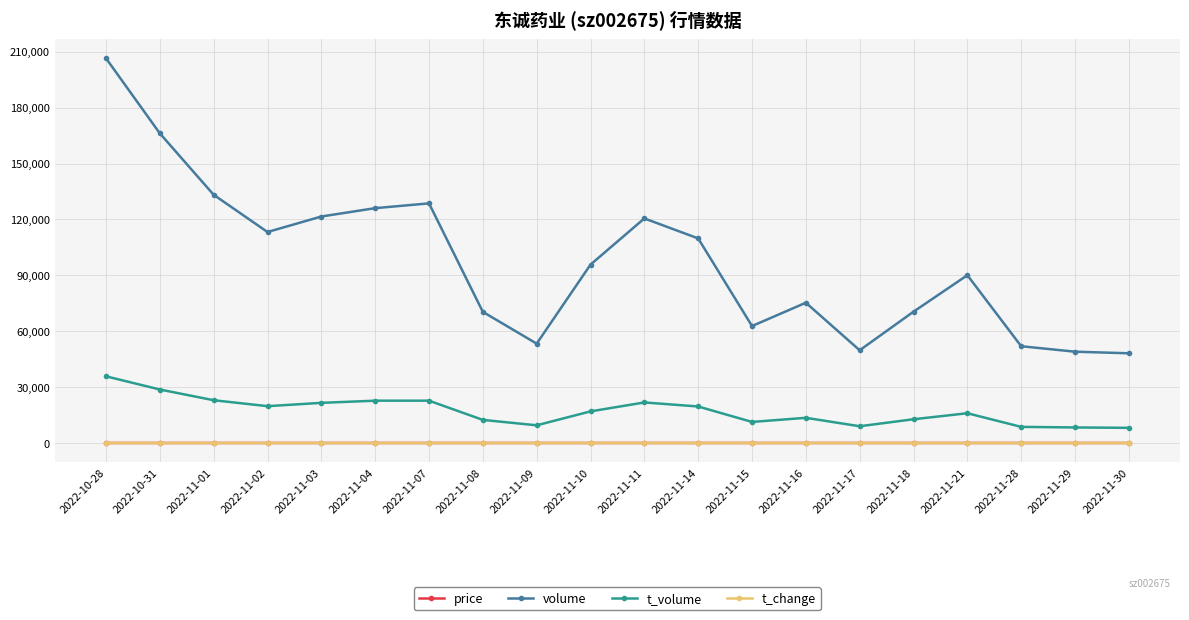

Is the value of t_change at 2022-11-02 greater than the value of t_volume at 2022-11-28?

No